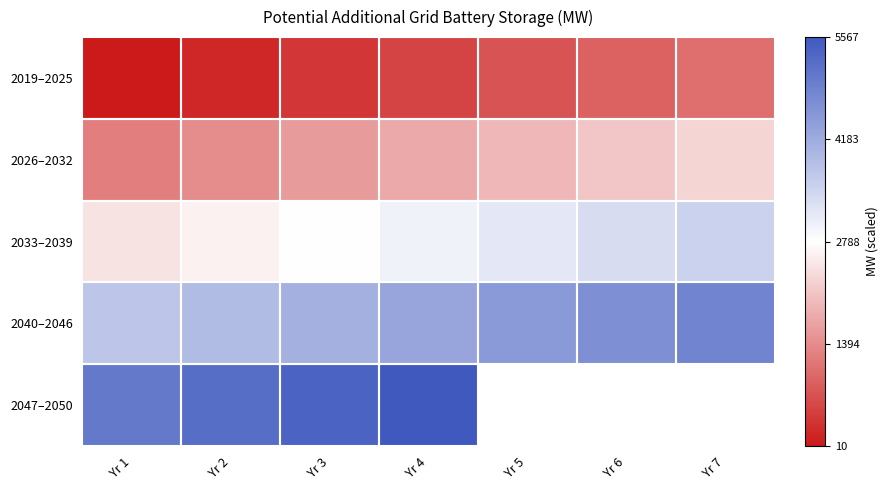

How many data points does each series have?

7